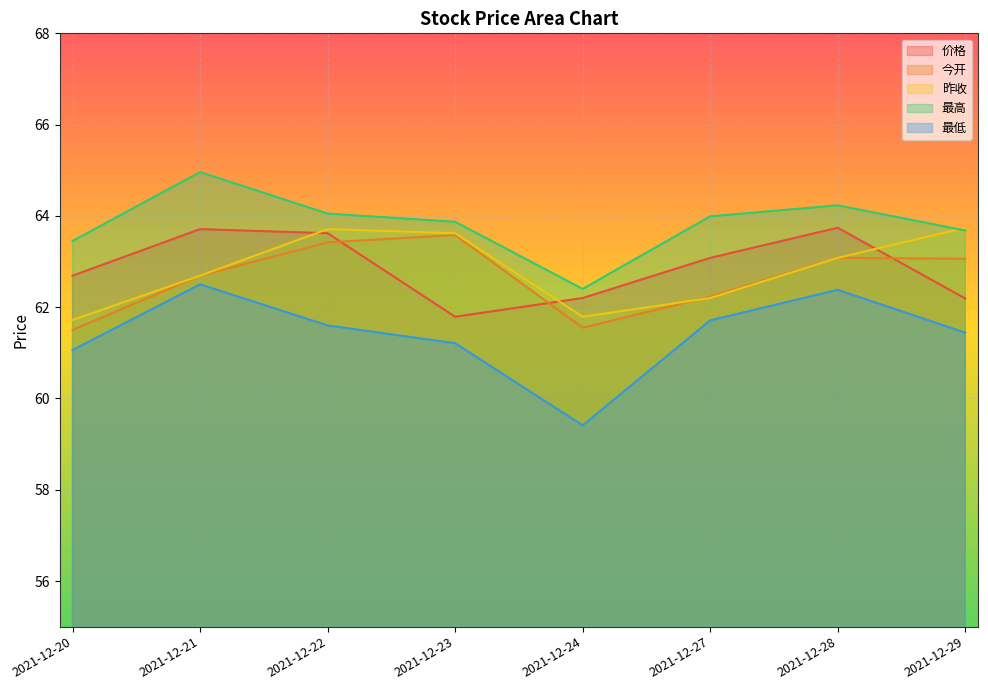

What is the value of the 昨收 point at the 6th from the left?

62.2